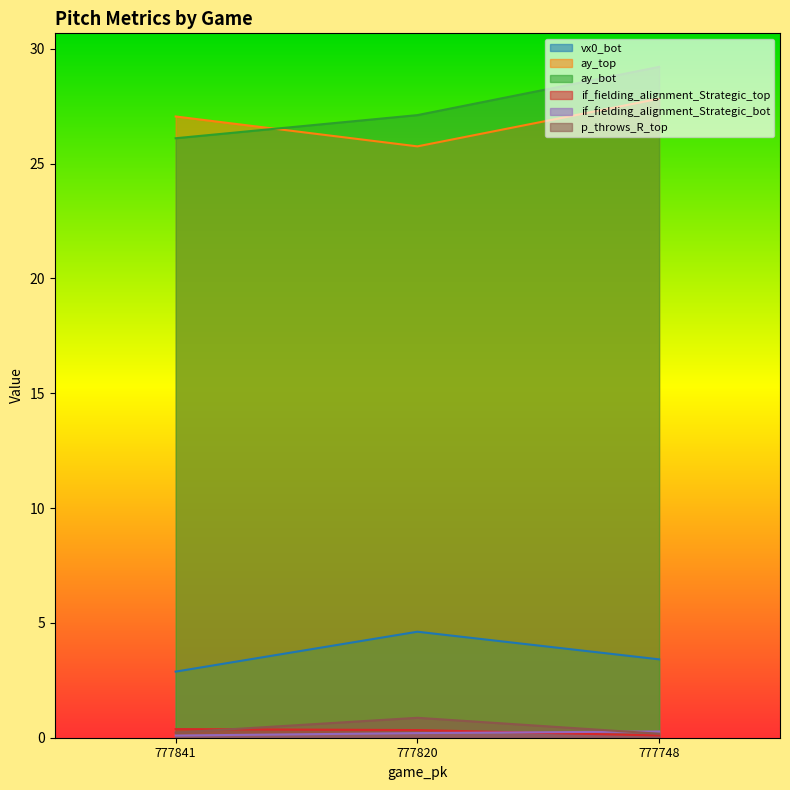

Between 777841 and 777820, which series saw the biggest shift?

vx0_bot